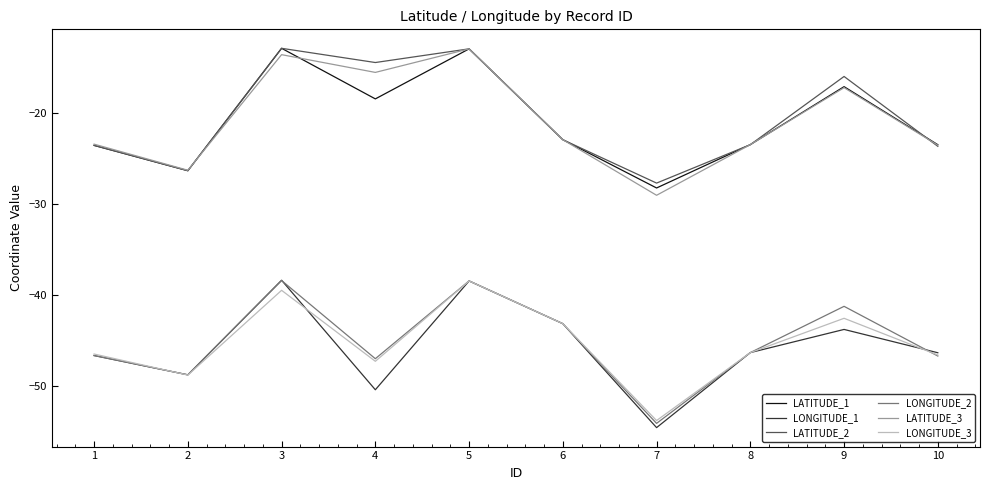

The value of LONGITUDE_1 at 1 is -46.7. True or false?

True